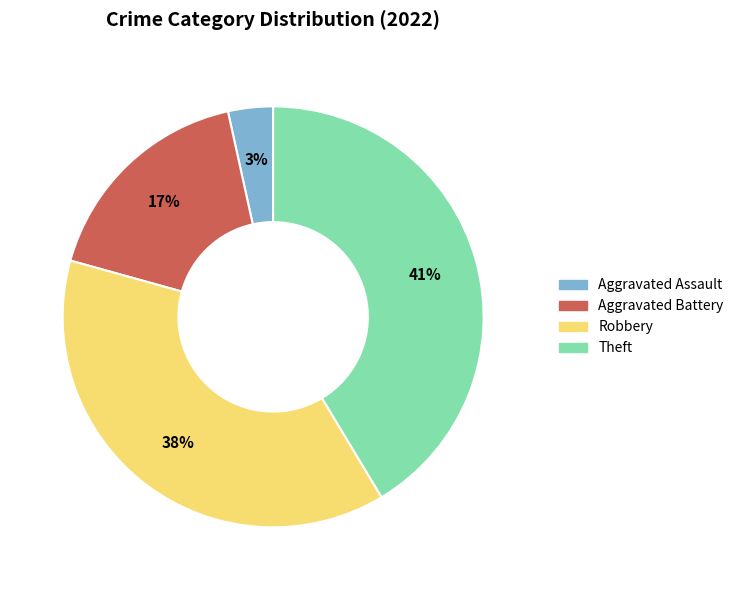

How many segments does this pie chart have?

4